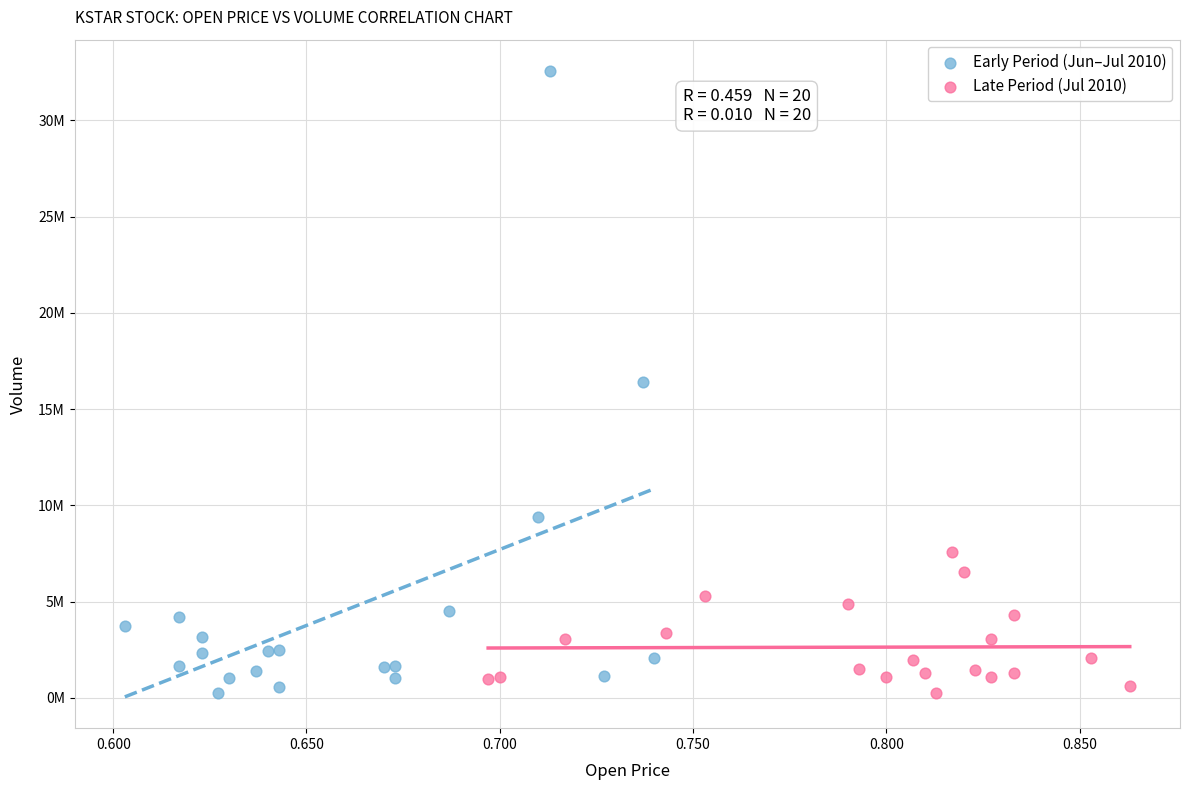

Which series reaches the maximum Y coordinate?

Early Period (Jun–Jul 2010)